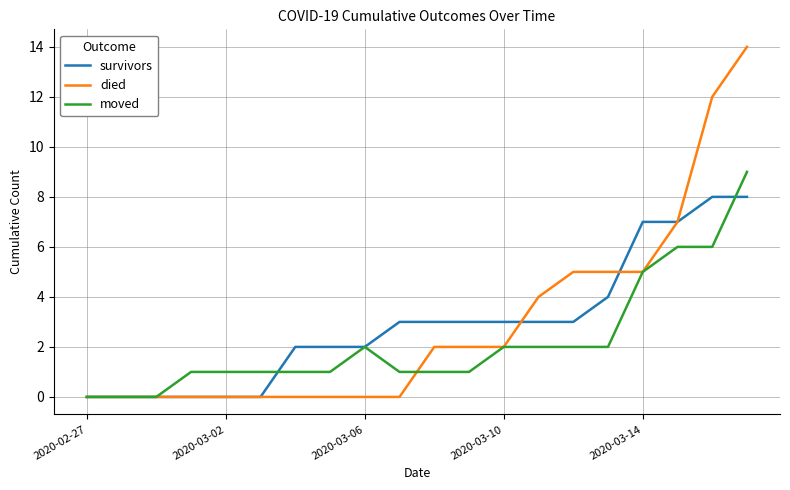

What are all the series names shown in the legend?

survivors, died, moved